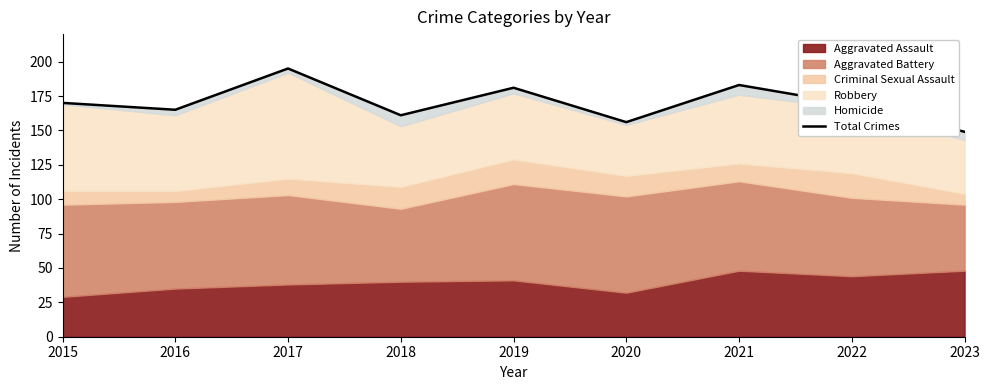

True or false: the data shows 181 at 2019.

True